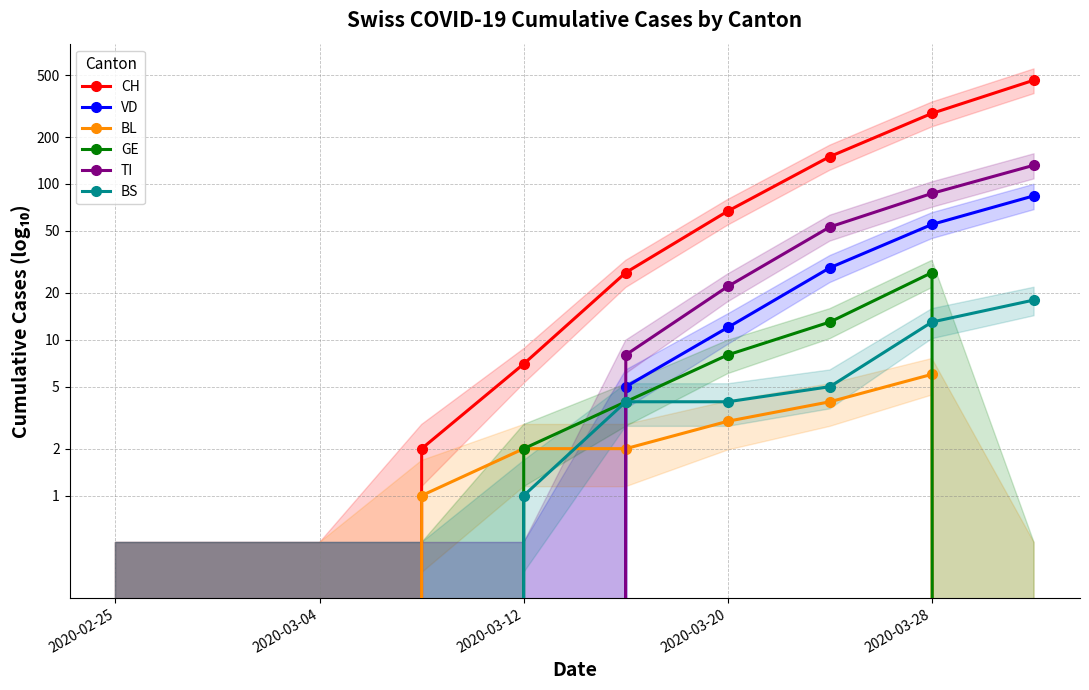

True or false: BL and GE intersect in this chart.

False